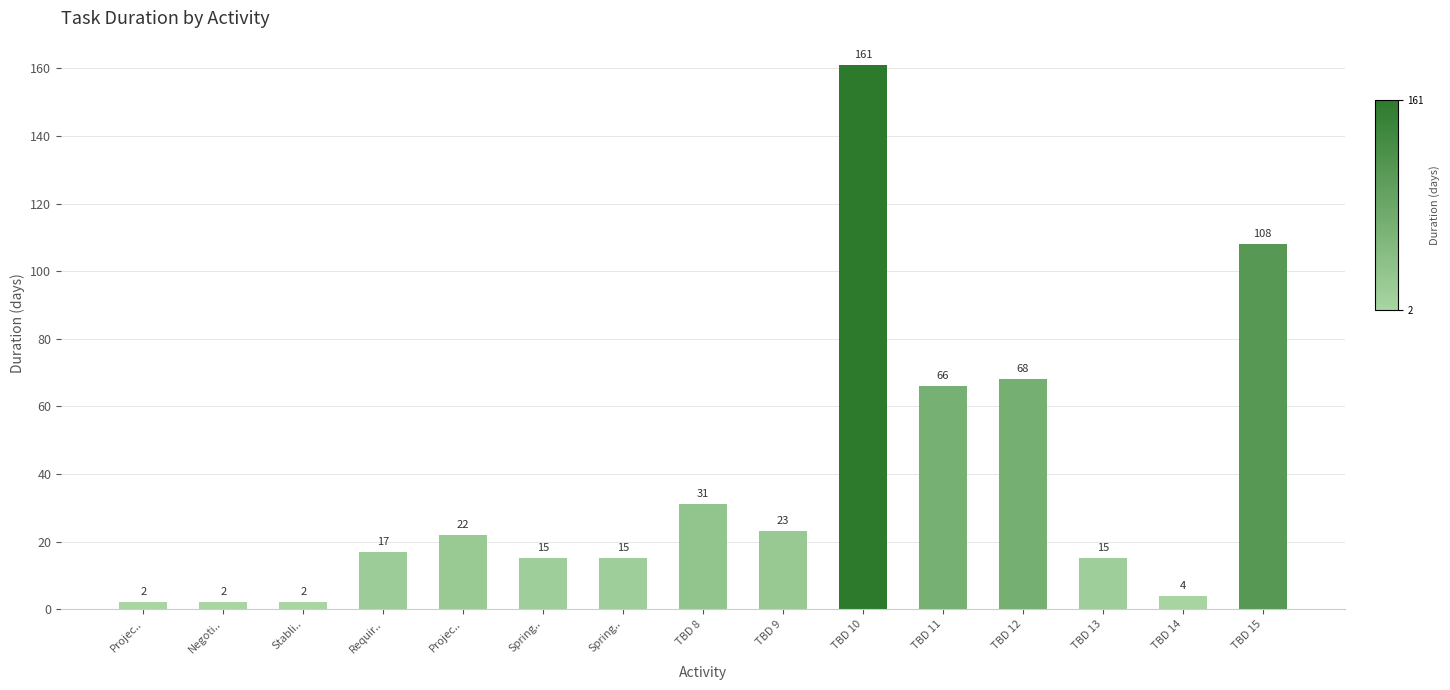

True or false: the data shows 68 at TBD 12.

True